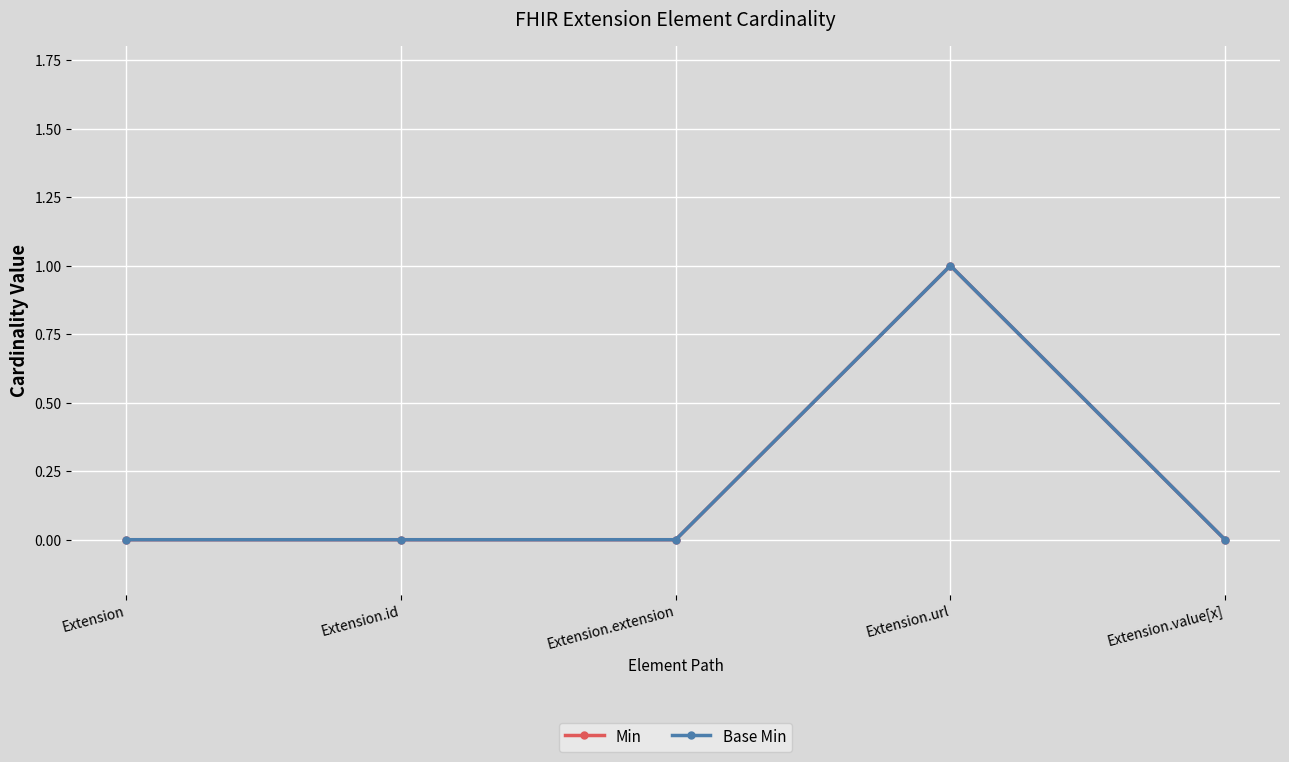

True or false: Min has a value of 0 at Extension.id.

False